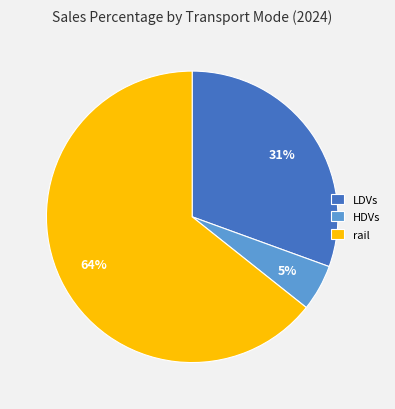

To the nearest percent, what is the average slice percentage?

33%